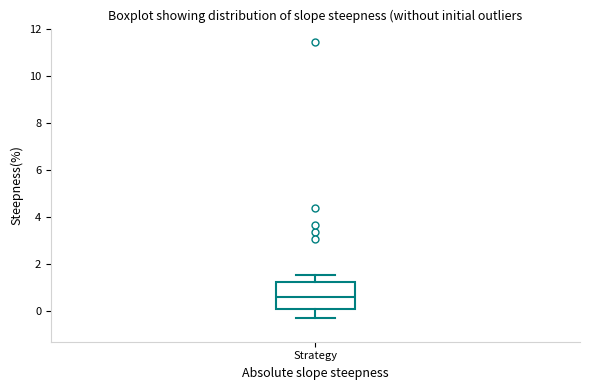

Read this box plot against the y-axis: the position of the median line, the range covered by the box, and the ends of both whiskers. The values are not printed on the chart, so give them approximately, as read against the axis.

median 0.6, box 0.2 to 1.2, whiskers -0.2 to 1.6